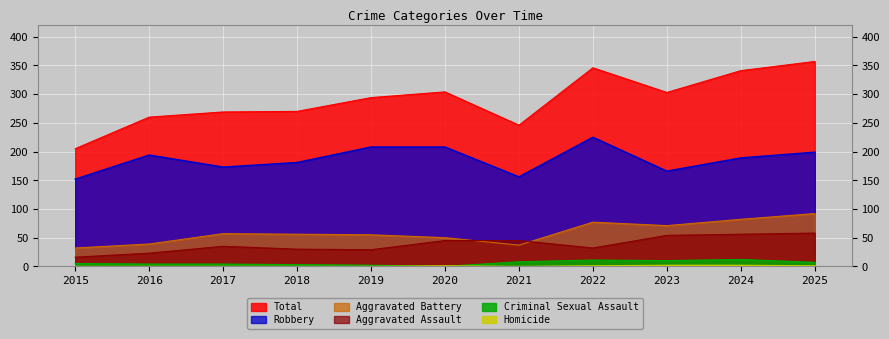

True or false: Total and Aggravated Assault cross at least once.

False